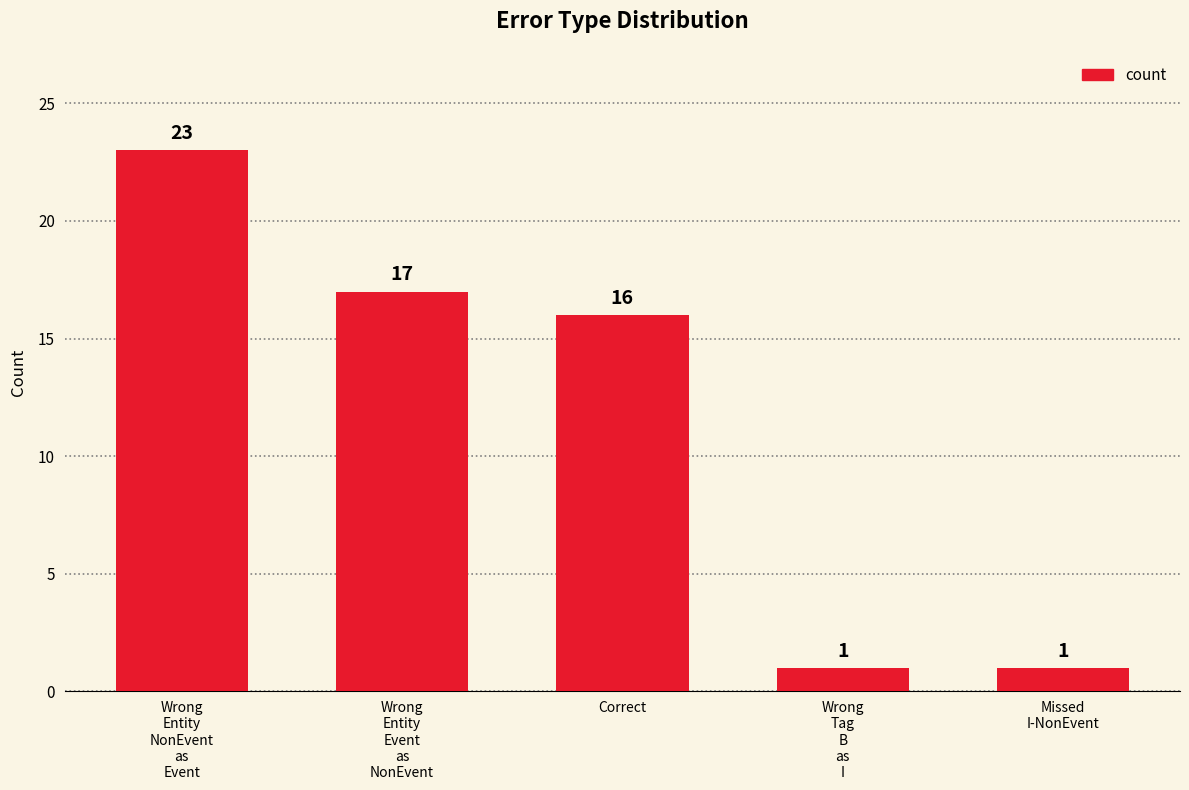

Where does the data first go above 16?

Wrong
Entity
NonEvent
as
Event